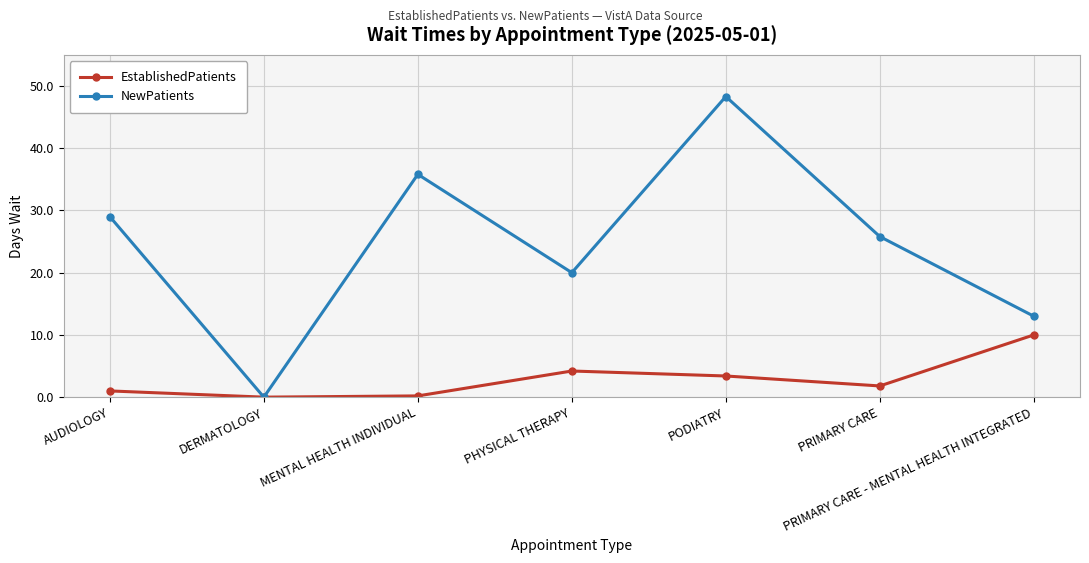

Which category has the highest value in the NewPatients series?

PODIATRY